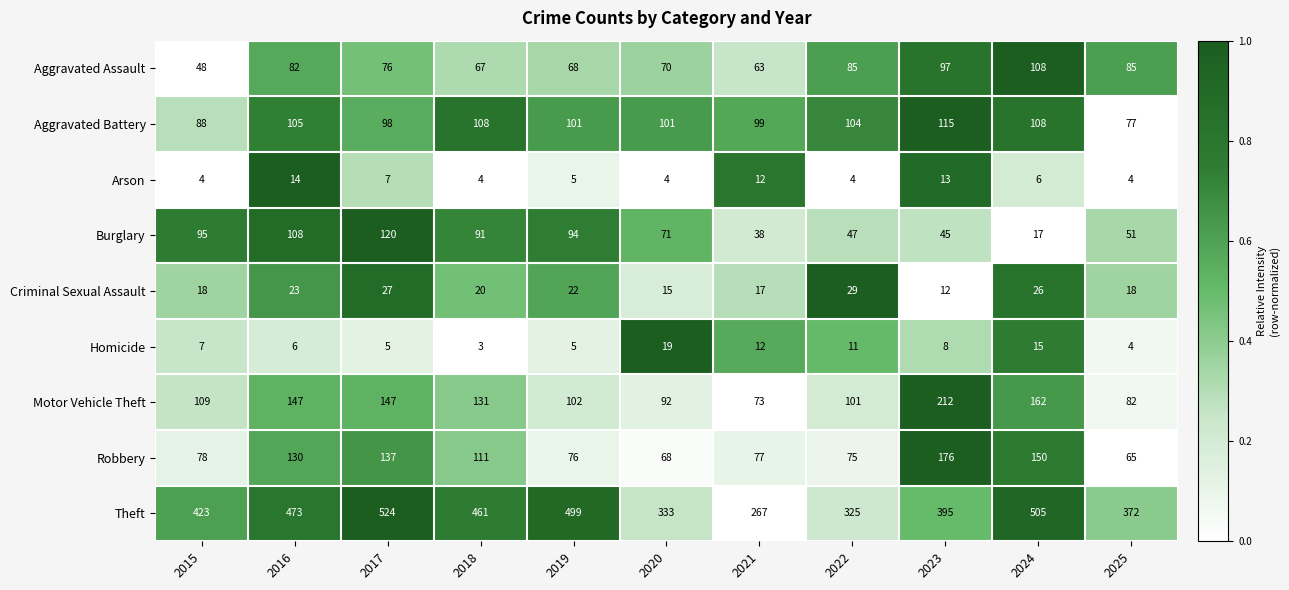

Which series changed the most between 2017 and 2019?

Robbery